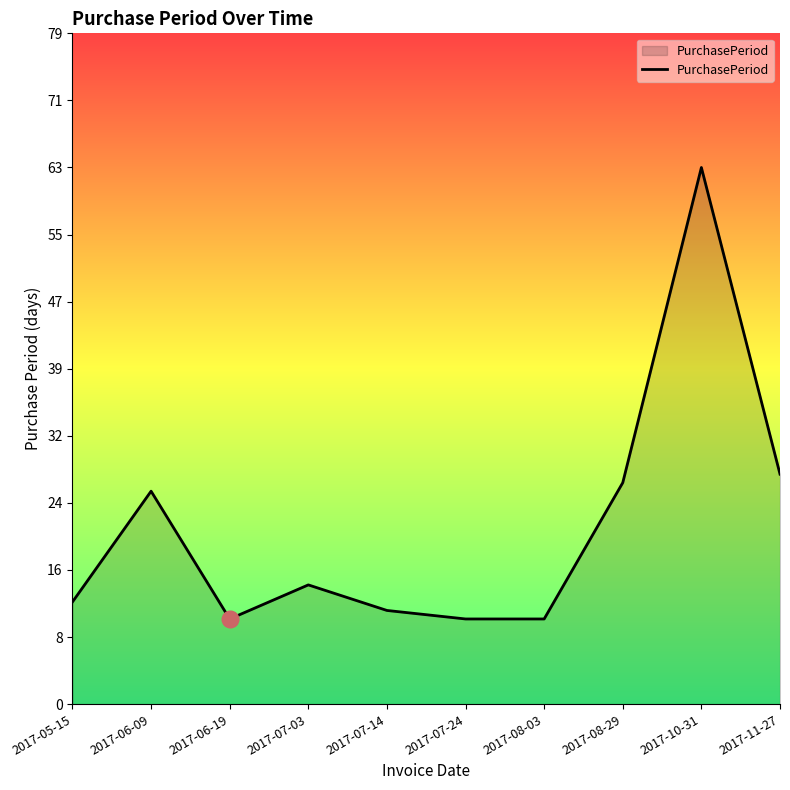

What position from the right is 2017-06-19?

8